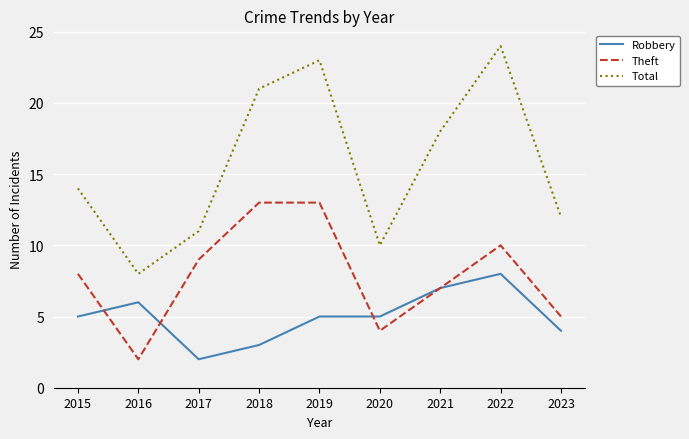

What is the total value across all series at 2020?

19